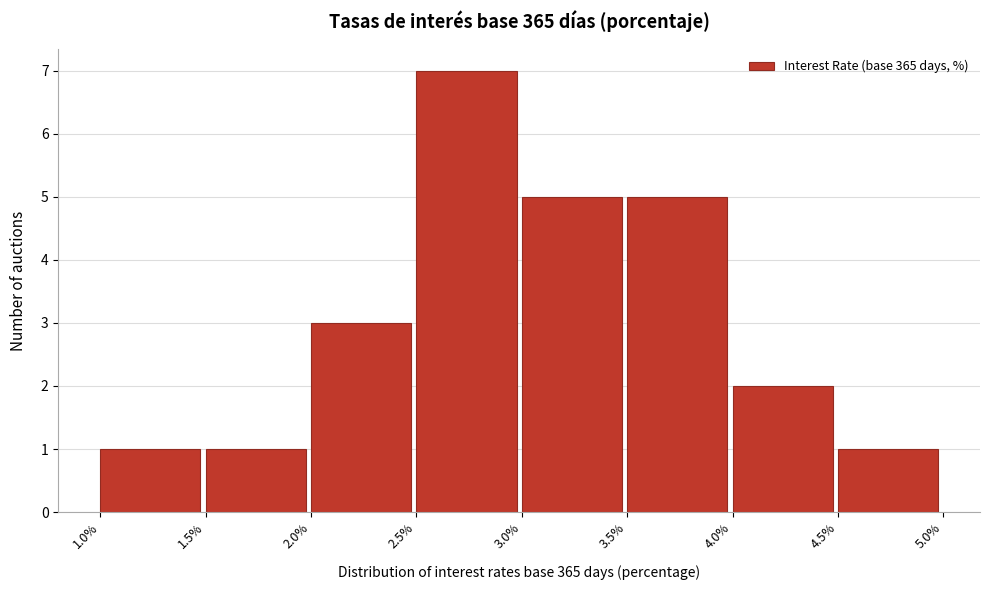

Reading left to right, list every bar in this chart as the range it spans on the x-axis followed by its height. The values are not printed on the chart, so give them approximately, as read against the axis.

1.0% to 1.5%: 1
1.5% to 2.0%: 1
2.0% to 2.5%: 3
2.5% to 3.0%: 7
3.0% to 3.5%: 5
3.5% to 4.0%: 5
4.0% to 4.5%: 2
4.5% to 5.0%: 1